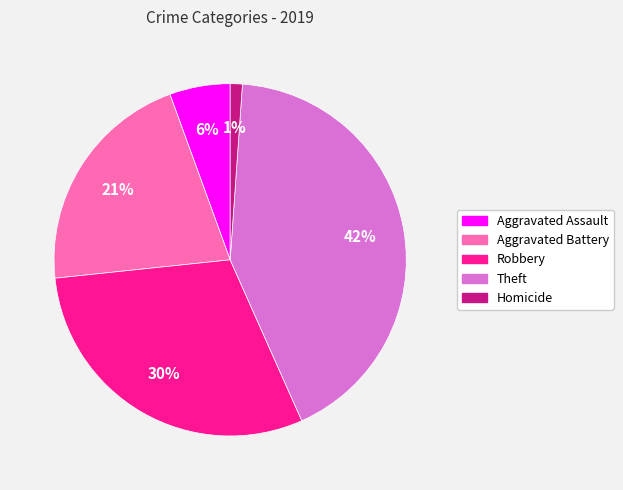

How many segments does this pie chart have?

5